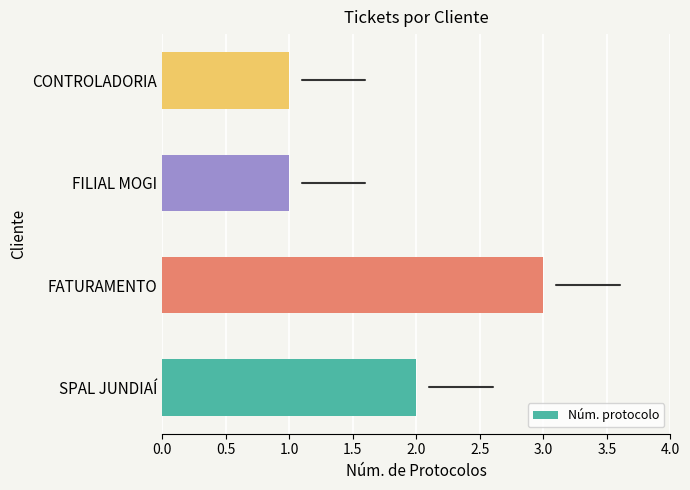

Count the number of categories in the chart.

4